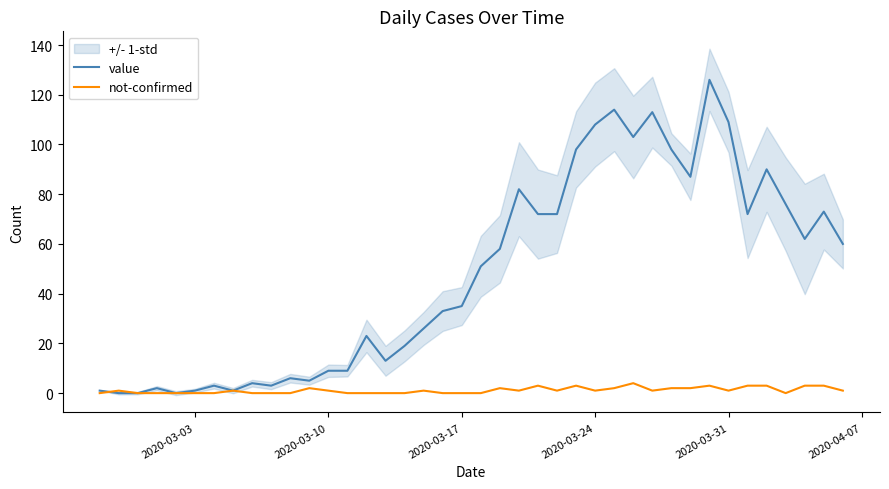

List the series in order of their peak value, highest first.

value, not-confirmed